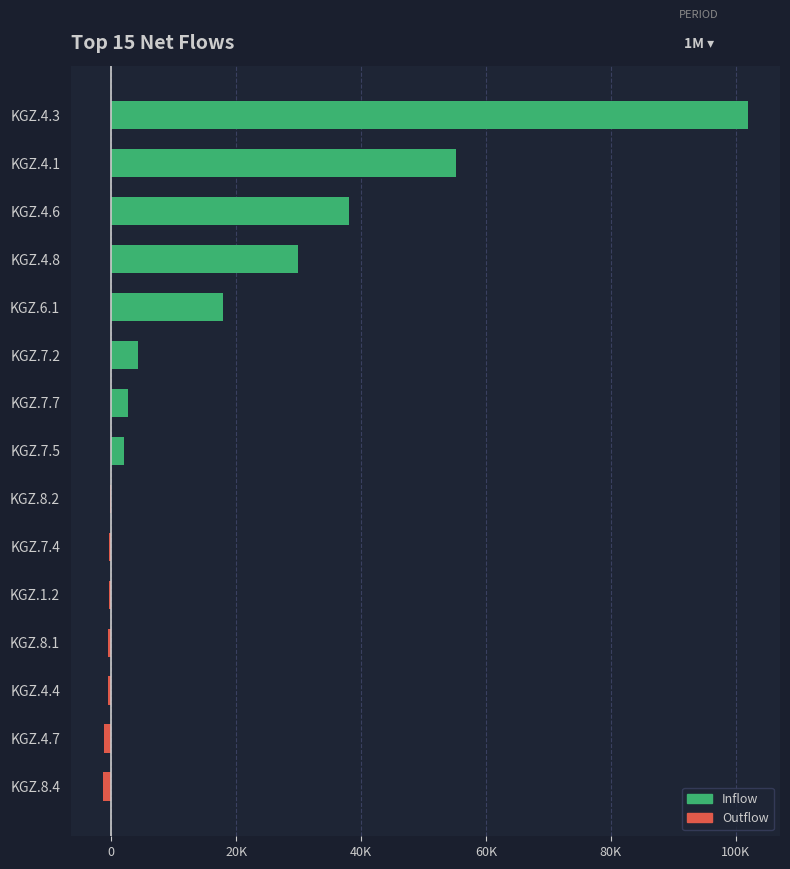

What is the average value?

16515